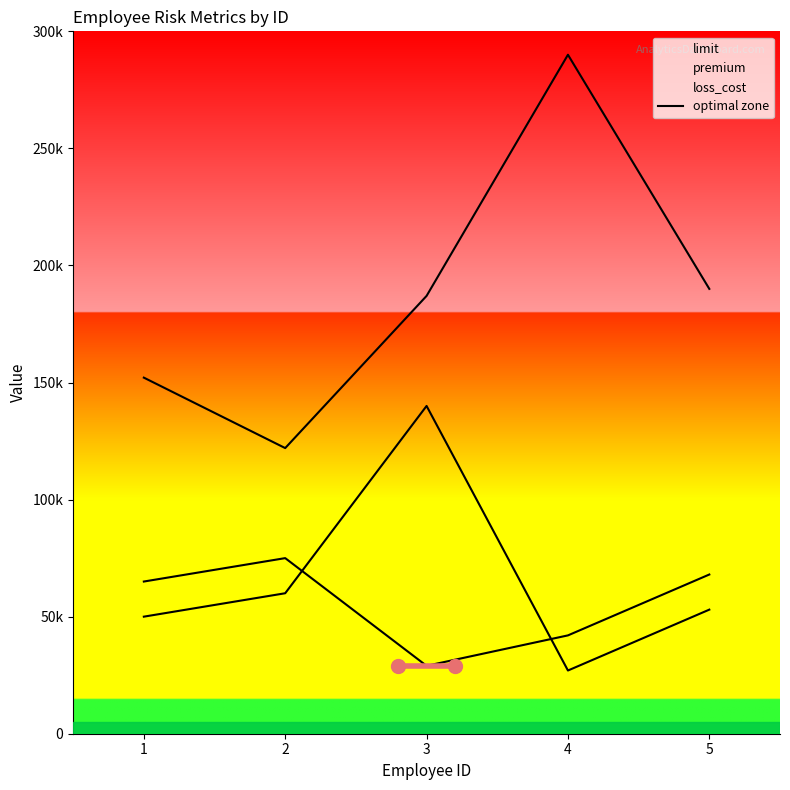

Reading left to right, list all the values displayed in this chart.

limit: 1=152090	2=122000	3=187000	4=290000	5=189999
premium: 1=65000	2=75000	3=29000	4=42000	5=68000
loss_cost: 1=50000	2=60000	3=140000	4=27000	5=53000